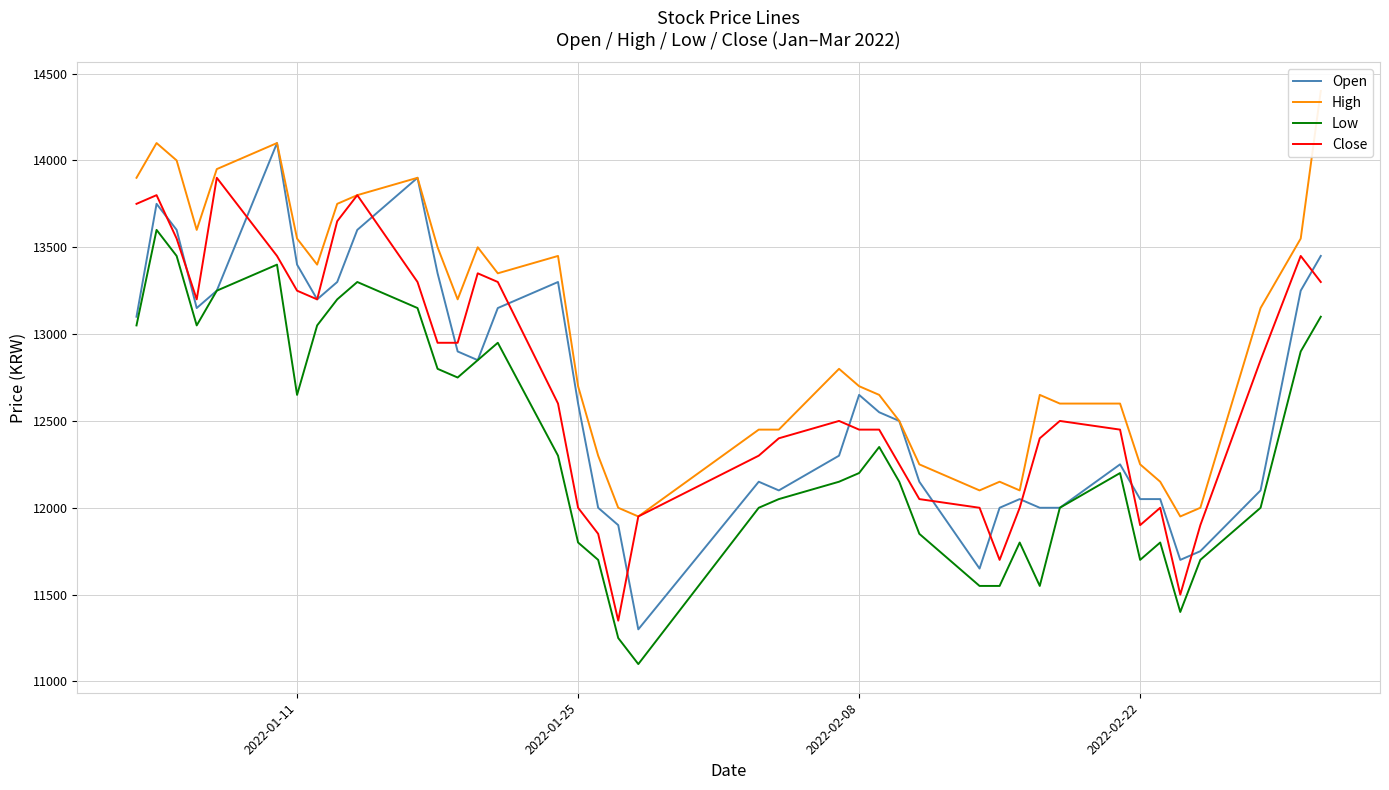

The value of Close at 2022-01-25 is 5870. True or false?

False